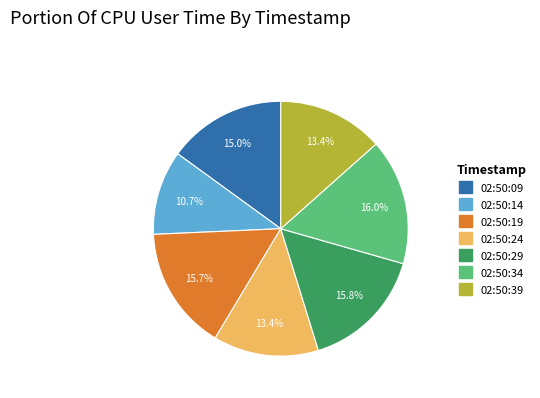

Is it true that 02:50:29 is 16% of the pie?

True